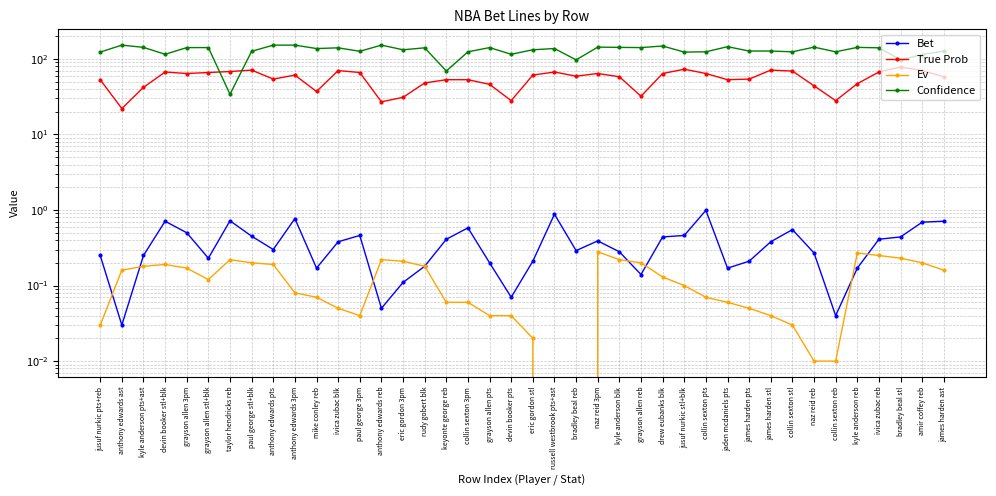

Reading left to right, transcribe all the data shown in this chart.

Bet: 0.2	0.0	0.2	0.7	0.5	0.2	0.7	0.5	0.3	0.8	0.2	0.4	0.5	0.1	0.1	0.2	0.4	0.6	0.2	0.1	0.2	0.9	0.3	0.4	0.3	0.1	0.4	0.5	1.0	0.2	0.2	0.4	0.6	0.3	0.0	0.2	0.4	0.4	0.7	0.7
True Prob: 53.0	22.0	42.0	67.0	64.0	66.0	68.0	71.0	54.0	61.0	37.0	70.0	66.0	27.0	31.0	48.0	53.0	53.0	46.0	28.0	61.0	67.0	59.0	64.0	58.0	32.0	64.0	73.0	64.0	53.0	54.0	71.0	69.0	44.0	28.0	47.0	67.0	78.0	70.0	58.0
Ev: 0.0	0.2	0.2	0.2	0.2	0.1	0.2	0.2	0.2	0.1	0.1	0.1	0.0	0.2	0.2	0.2	0.1	0.1	0.0	0.0	0.0	-0.0	-0.0	0.3	0.2	0.2	0.1	0.1	0.1	0.1	0.1	0.0	0.0	0.0	0.0	0.3	0.2	0.2	0.2	0.2
Confidence: 123.0	152.0	142.0	115.0	141.0	141.0	34.0	126.0	152.0	152.0	137.0	140.0	126.0	152.0	132.0	140.0	69.0	124.0	141.0	115.0	132.0	137.0	97.0	143.0	142.0	141.0	148.0	123.0	124.0	145.0	127.0	127.0	124.0	143.0	124.0	142.0	140.0	97.0	114.0	127.0